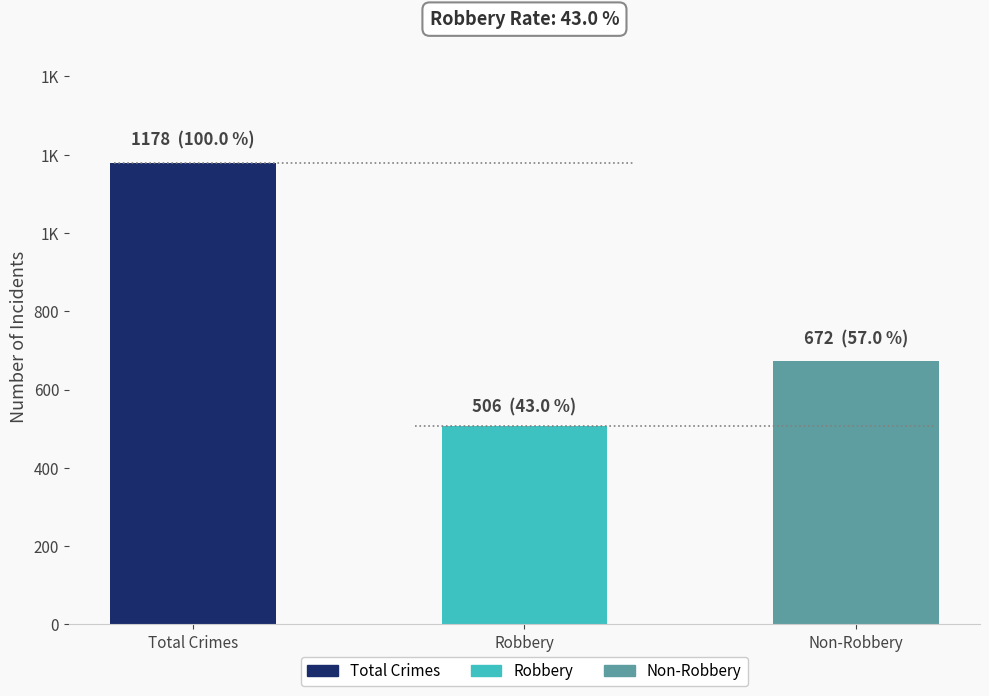

List the labels in order of value, smallest first.

Robbery, Non-Robbery, Total Crimes